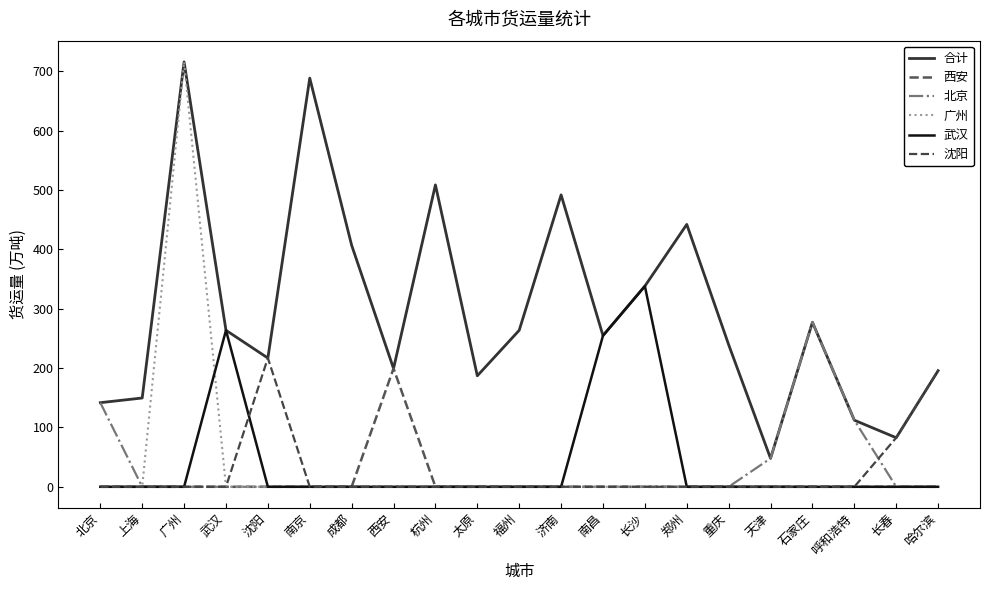

At how many categories does at least one series exceed 326?

7